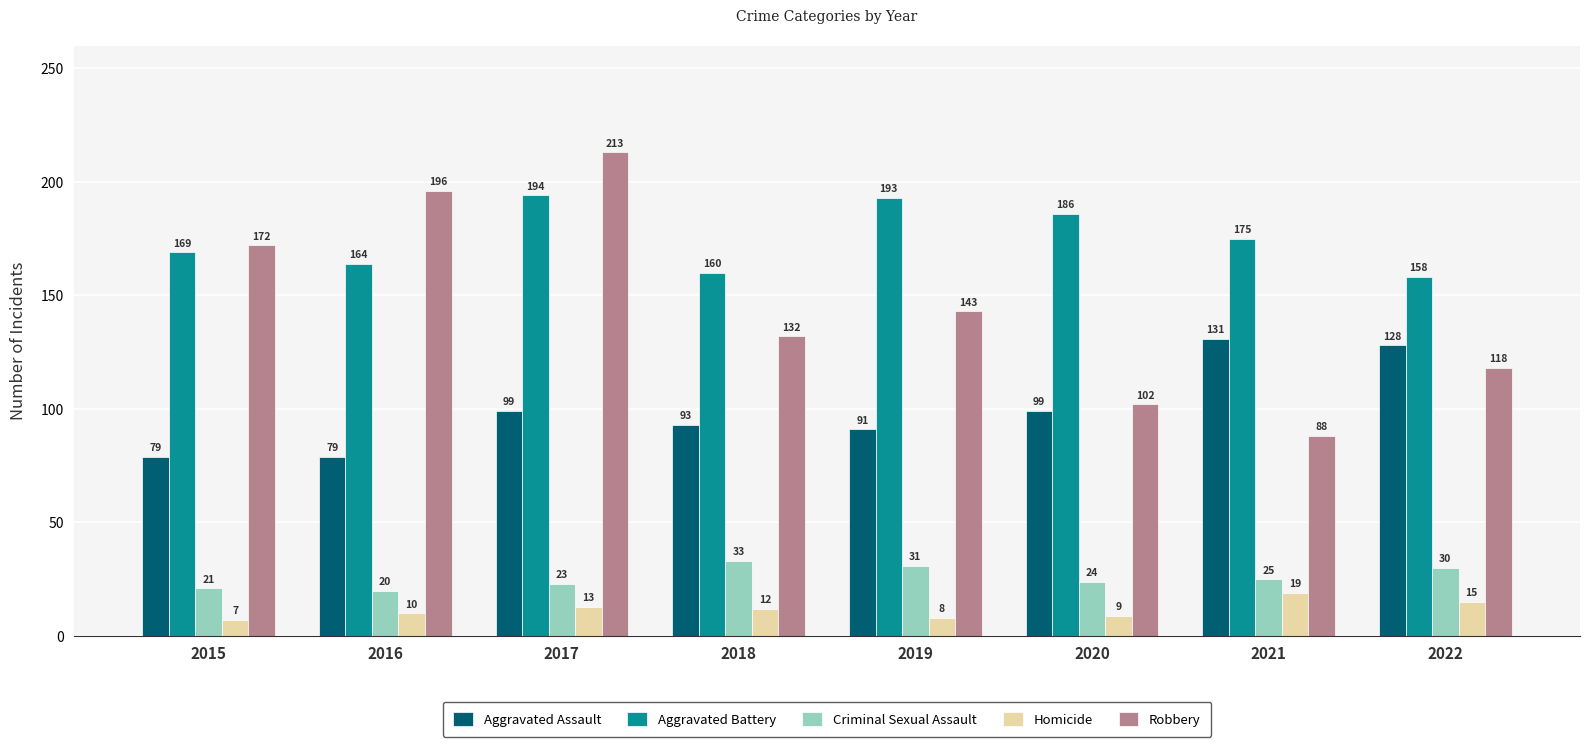

Rank the series at 2018 from lowest to highest value.

Homicide, Criminal Sexual Assault, Aggravated Assault, Robbery, Aggravated Battery